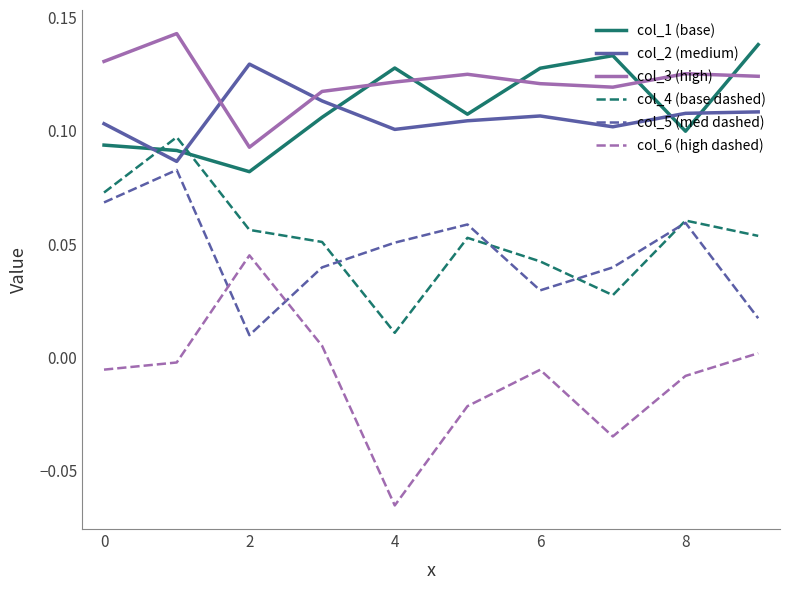

Which series has the widest spread of values?

col_6 (high dashed)